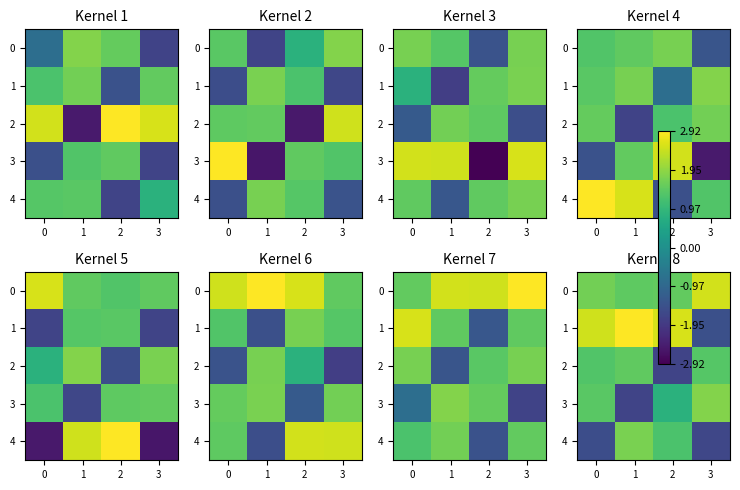

Where is 1 nearest to the value 0?

3